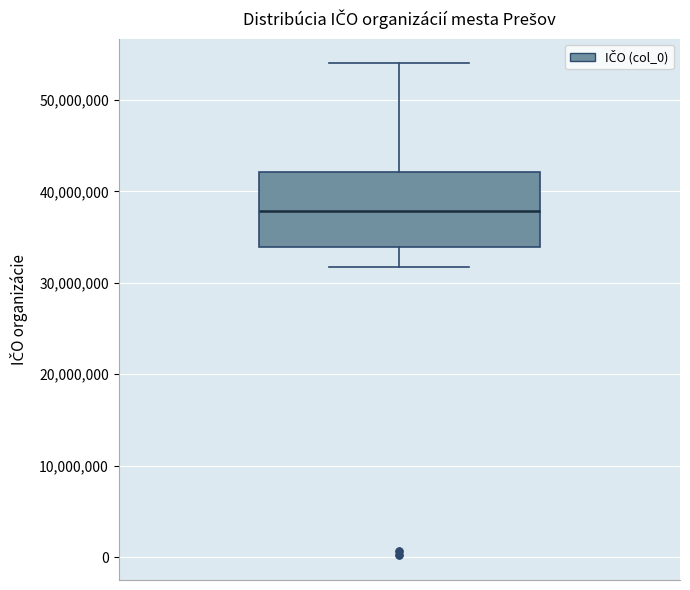

Read this box plot against the y-axis: the position of the median line, the range covered by the box, and the ends of both whiskers. The values are not printed on the chart, so give them approximately, as read against the axis.

median 38000000, box 34000000 to 42000000, whiskers 32000000 to 54000000